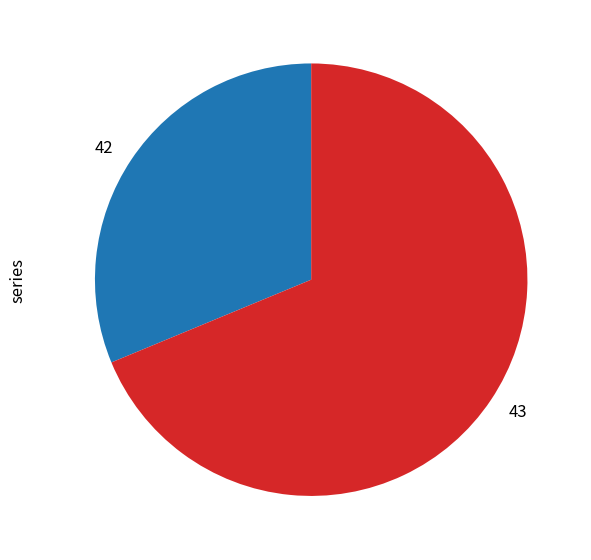

Approximately how many times larger is the value at 43 compared to 42?

2.2